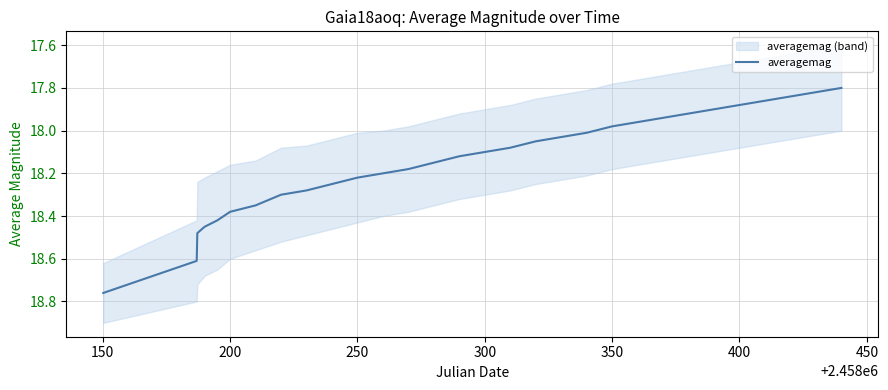

How many distinct data groups are displayed?

1